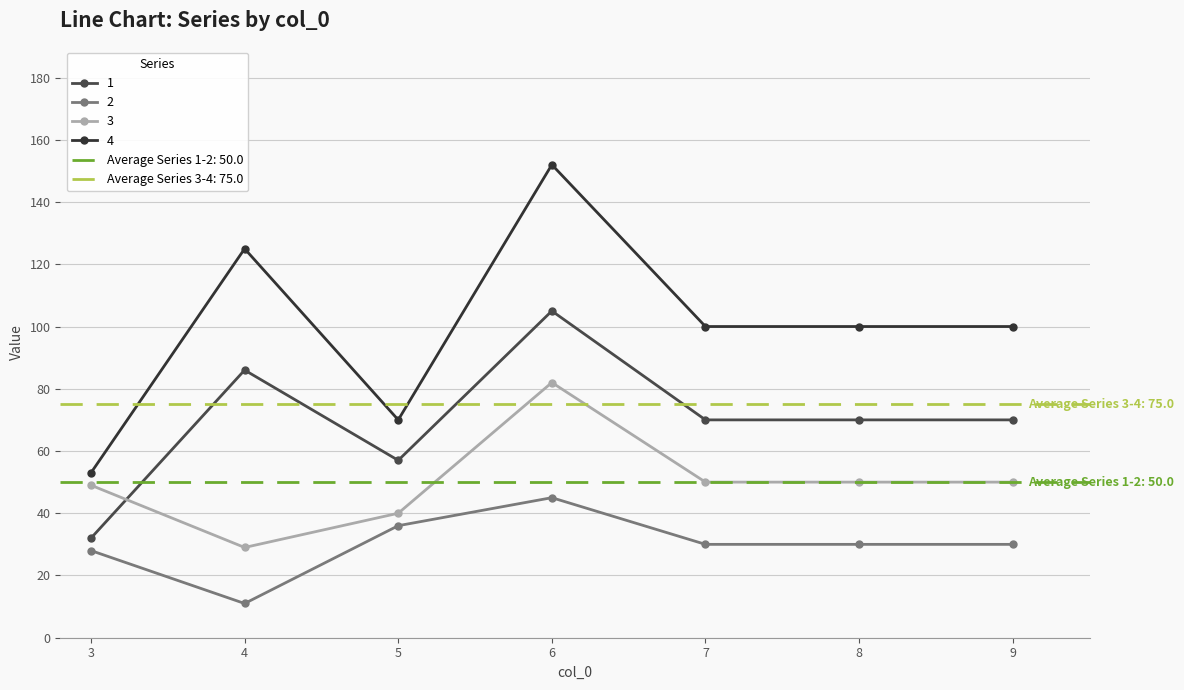

True or false: 2 and 3 cross at least once.

False